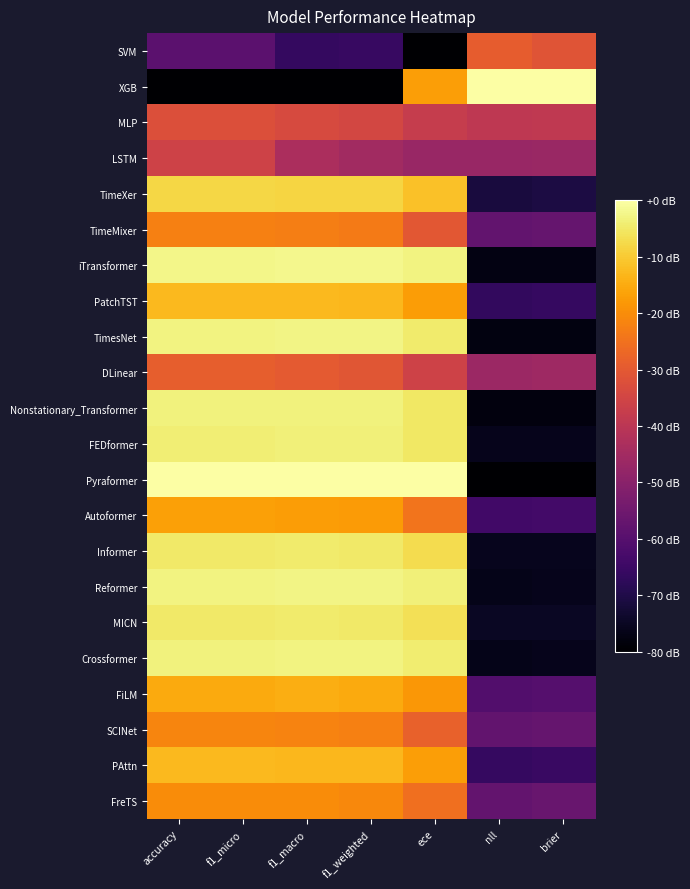

Which series has the largest range (max minus min)?

XGB